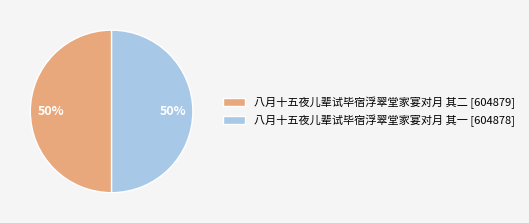

Approximately how many times larger is the value at 八月十五夜儿辈试毕宿浮翠堂家宴对月 其二 compared to 八月十五夜儿辈试毕宿浮翠堂家宴对月 其一?

1.0